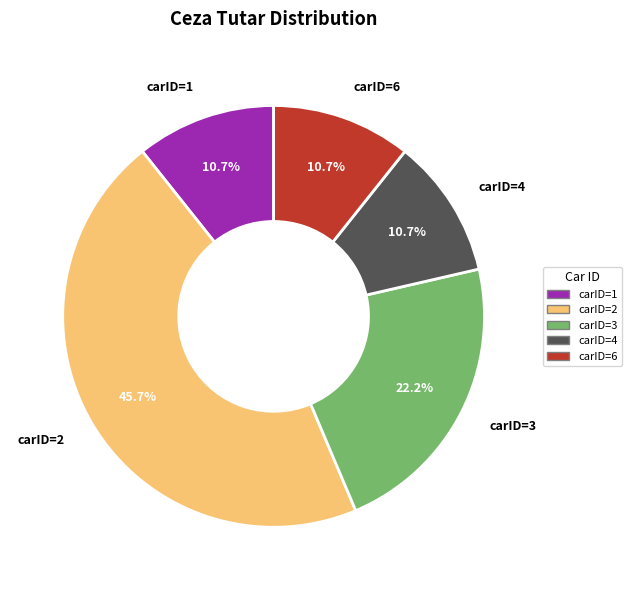

To the nearest percent, what percentage of the pie is carID=2?

46%